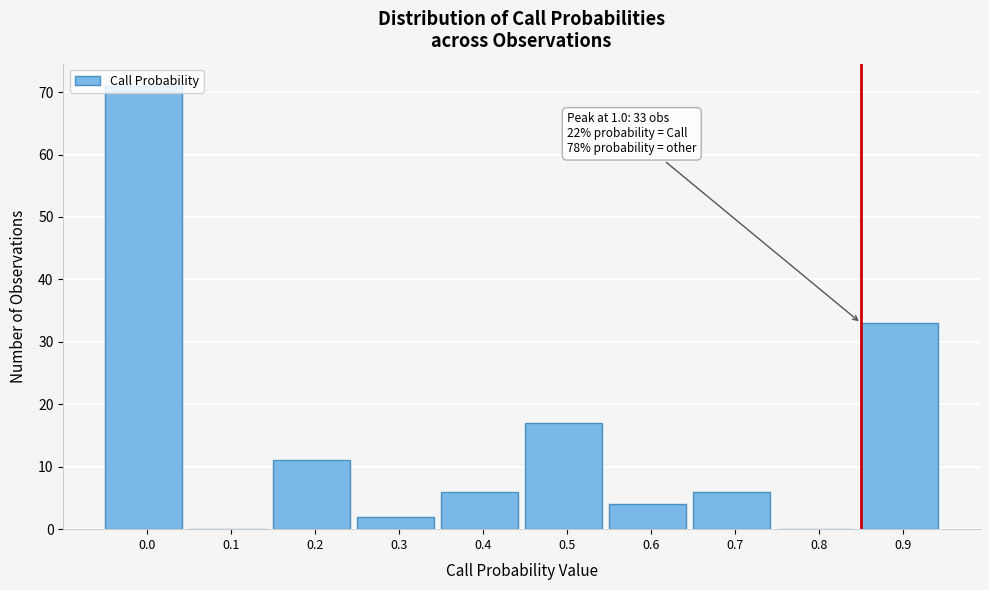

What is the greatest value displayed?

71